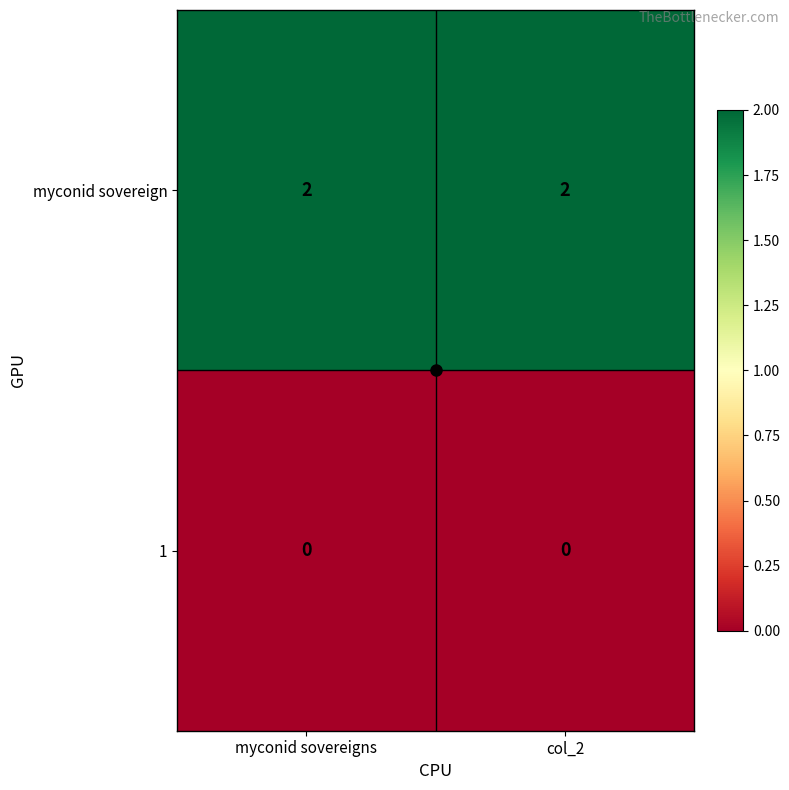

Is the value of myconid sovereign at myconid sovereigns greater than the value of 1 at myconid sovereigns?

Yes